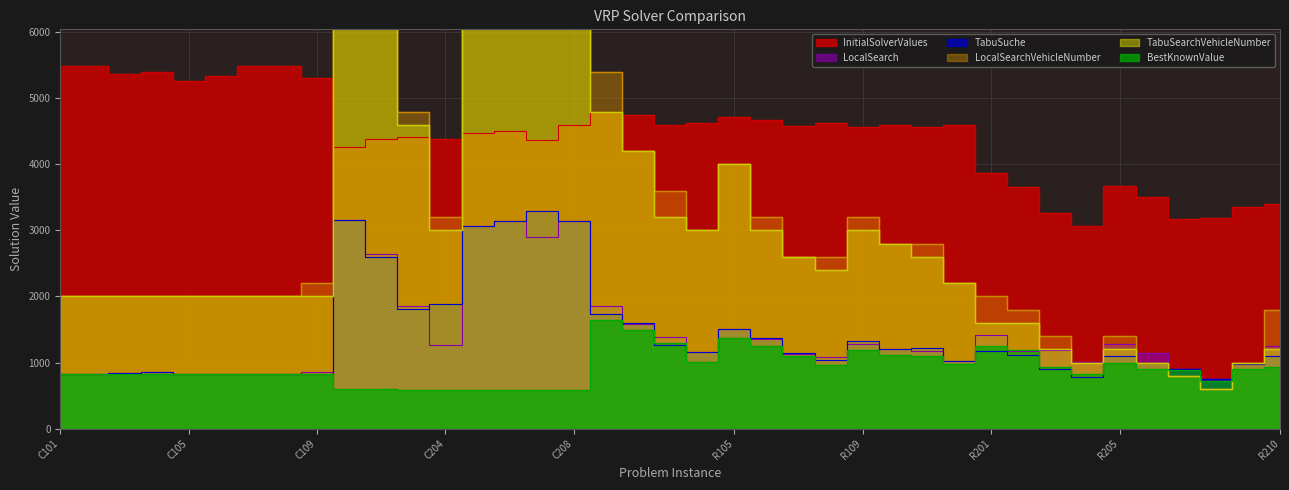

What is the sum of the LocalSearchVehicleNumber values at R208 and C202?

7600.0